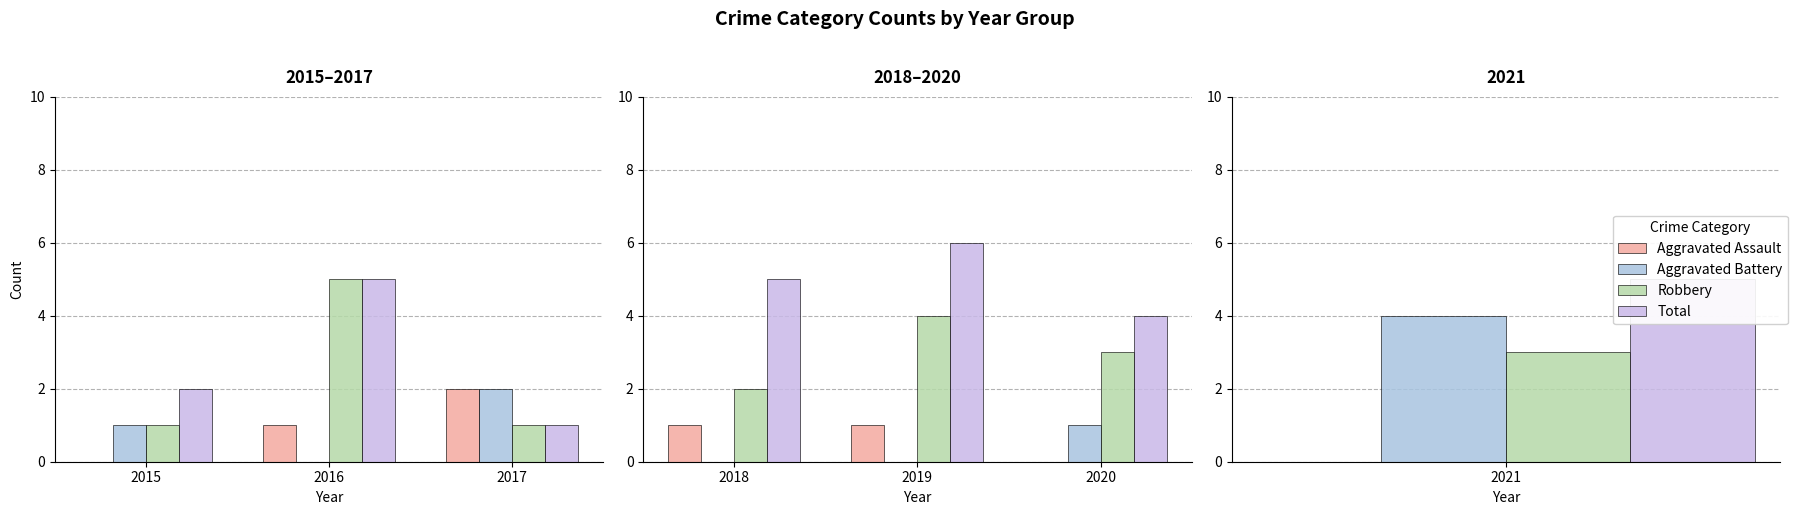

What is the value of the Total bar at the 3rd from the left?

4